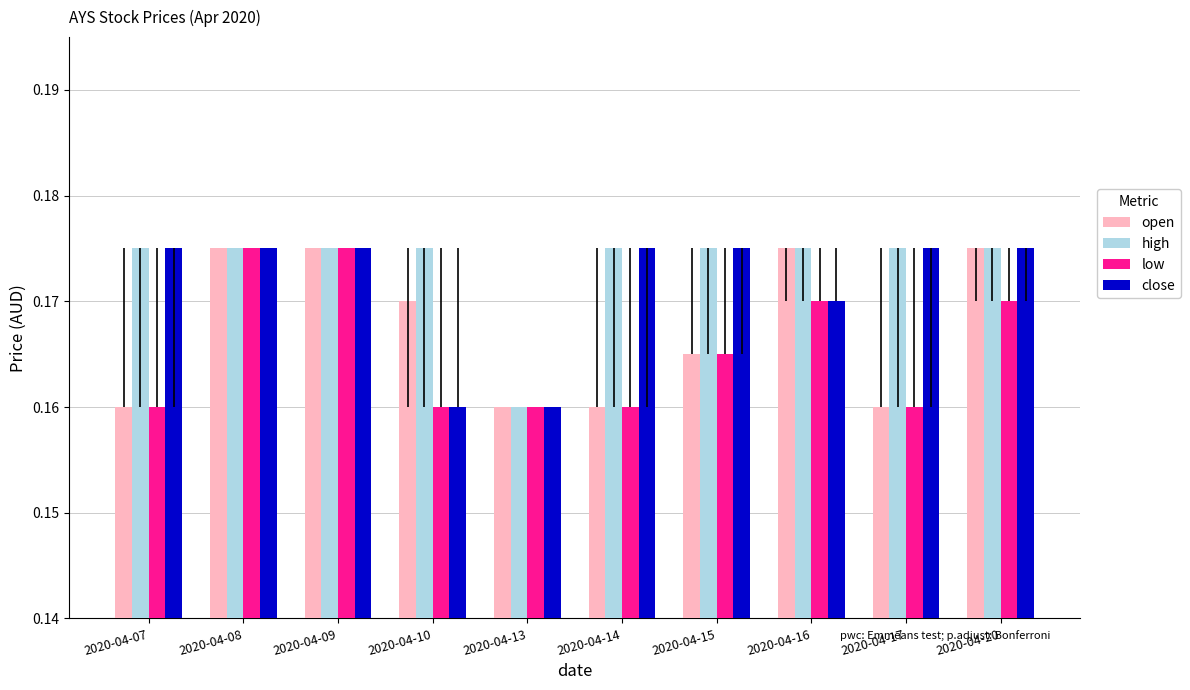

The low series shows 0.0 at 2020-04-20. True or false?

False